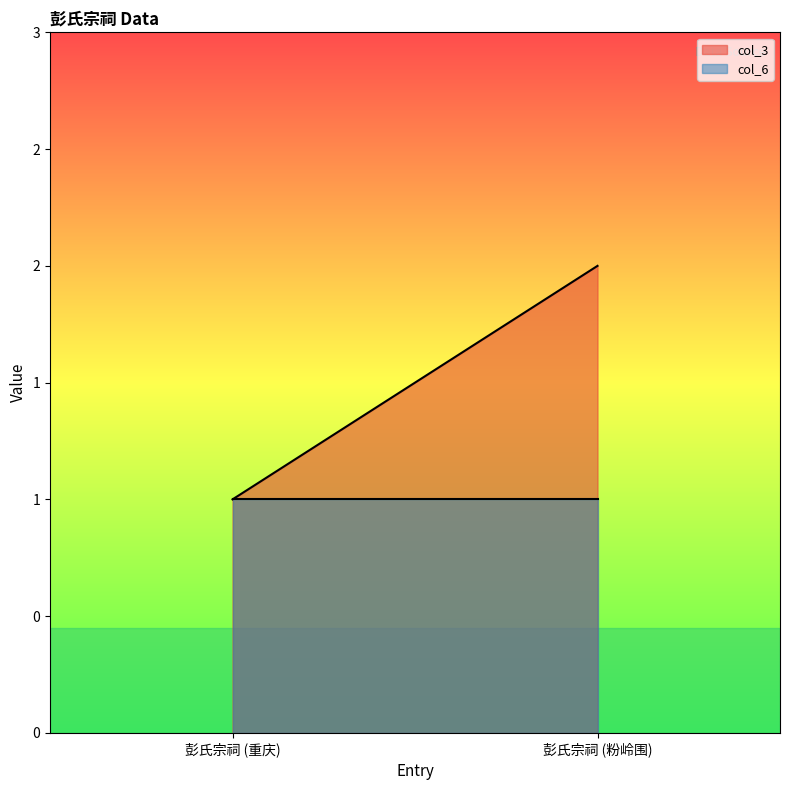

Reading left to right, what are all the values shown in this chart?

col_3: 彭氏宗祠 (重庆)=1	彭氏宗祠 (粉岭围)=2
col_6: 彭氏宗祠 (重庆)=1	彭氏宗祠 (粉岭围)=1